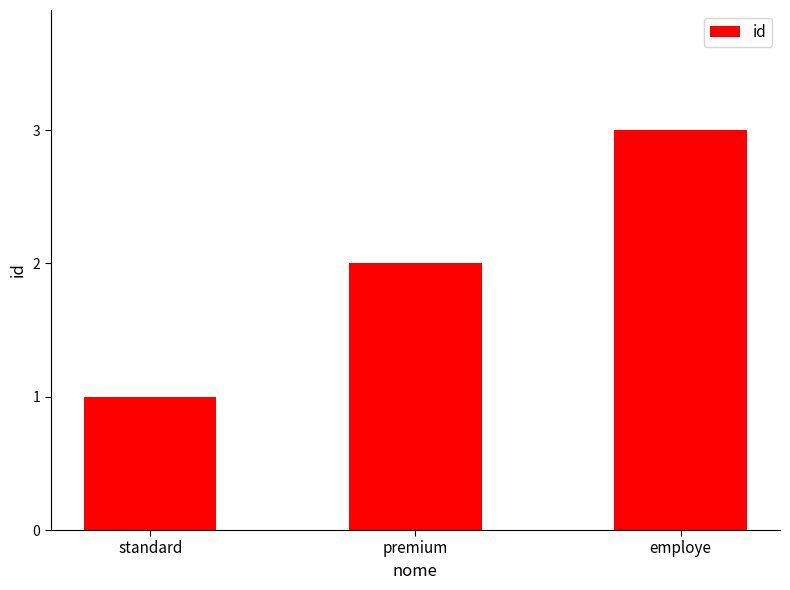

How many categories are shown in the chart?

3